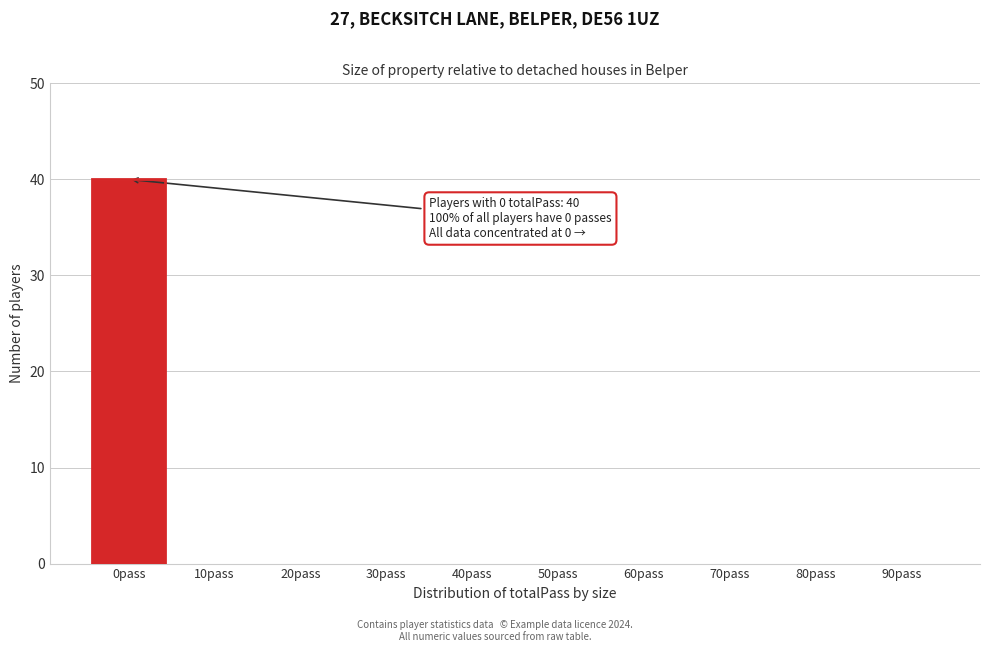

Reading right to left, extract all data points from this chart.

90pass=0	80pass=0	70pass=0	60pass=0	50pass=0	40pass=0	30pass=0	20pass=0	10pass=0	0pass=40